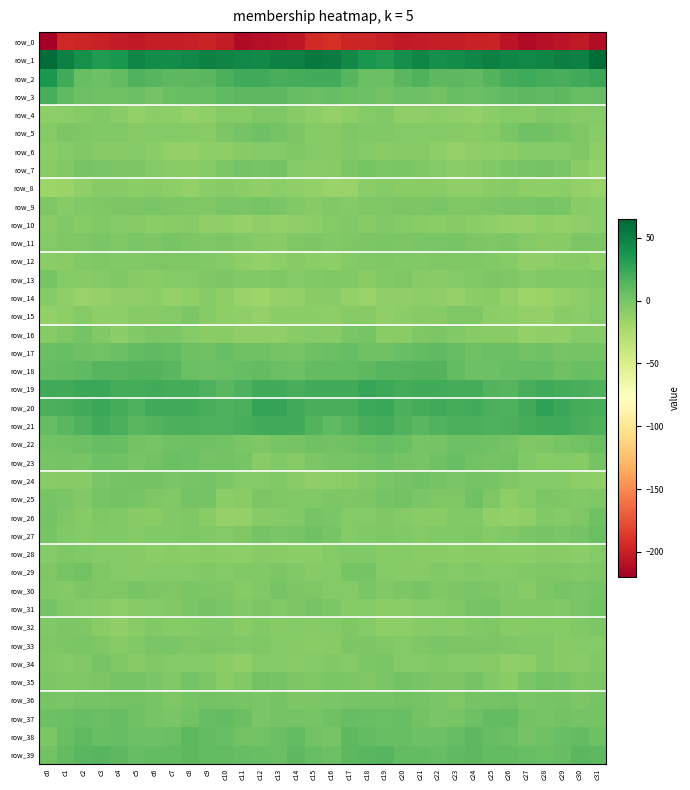

What is the sum of all row_37 values?

117.5